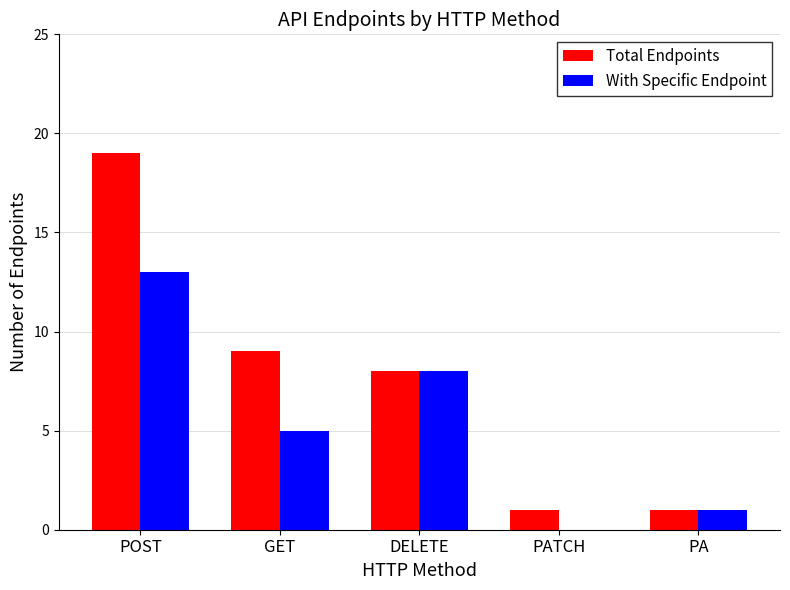

Where does the With Specific Endpoint series first go above 5?

POST